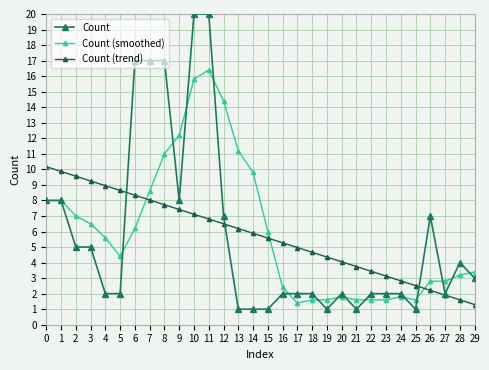

How many categories are shown in the chart?

30